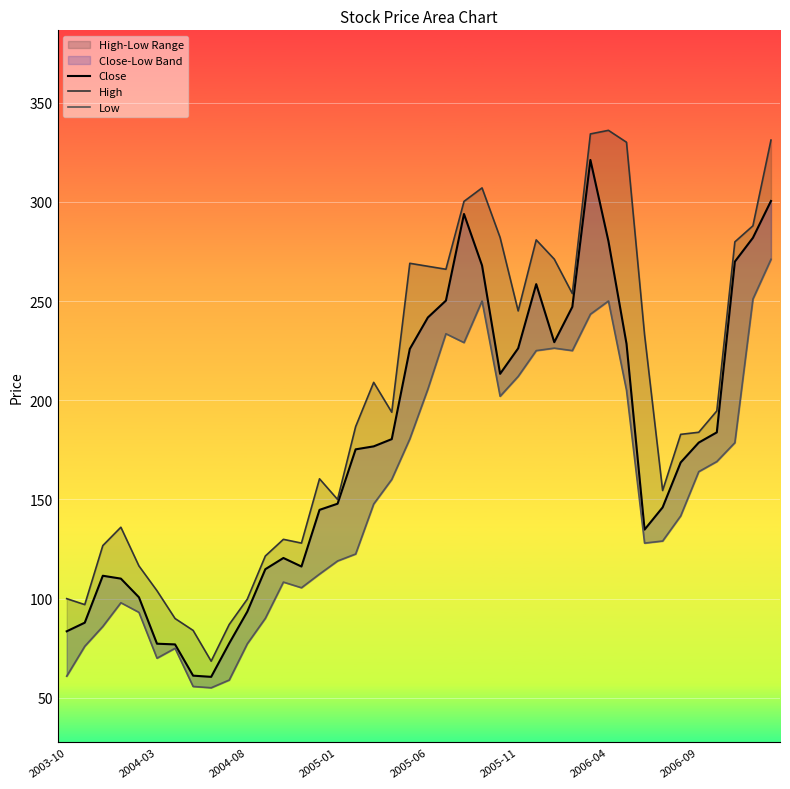

Rank the series by their average value, from highest to lowest.

High, Close, Low